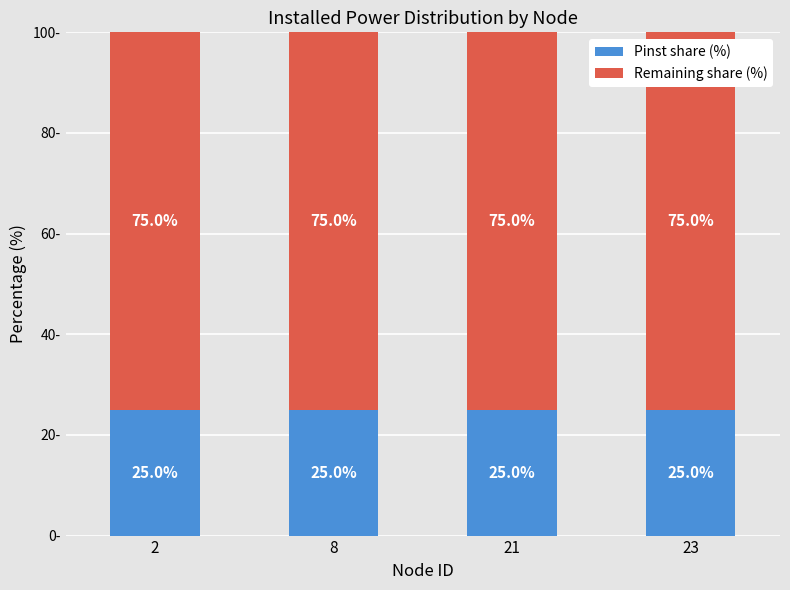

List the series in order of their overall mean, lowest first.

Pinst share (%), Remaining share (%)